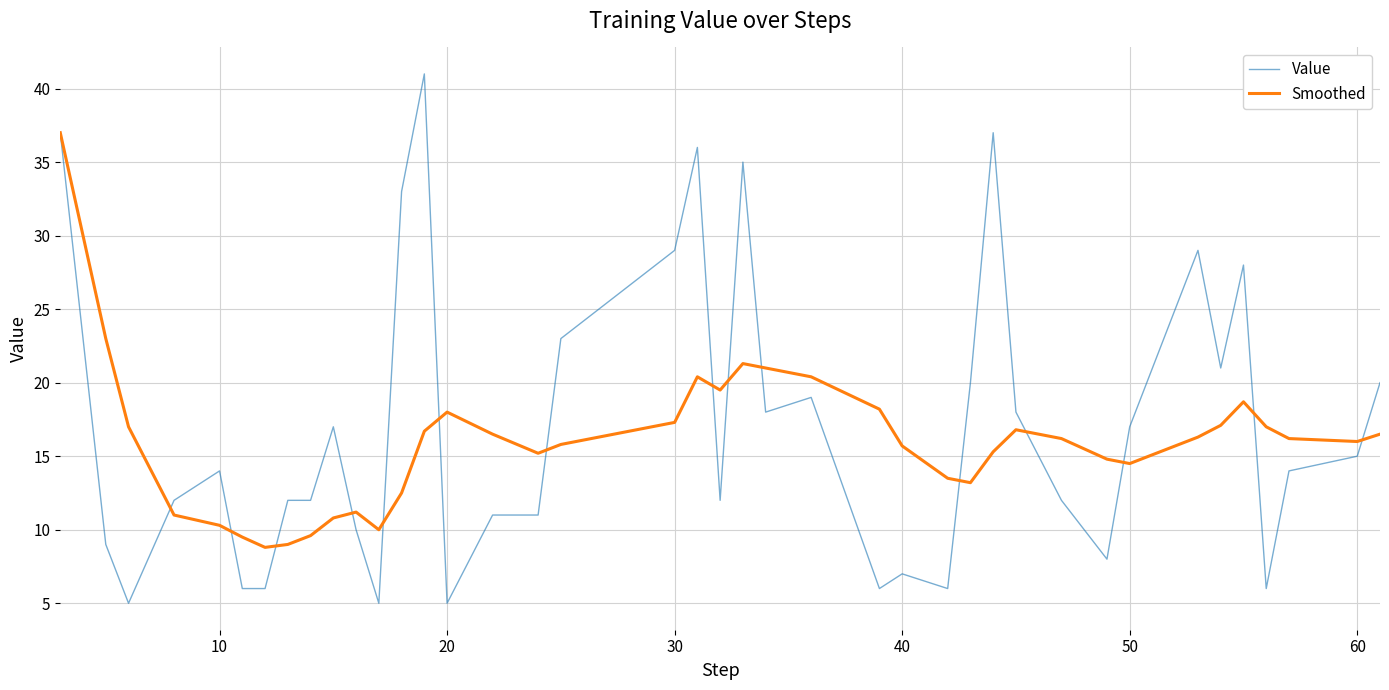

List the series in order of their peak value, lowest first.

Smoothed, Value